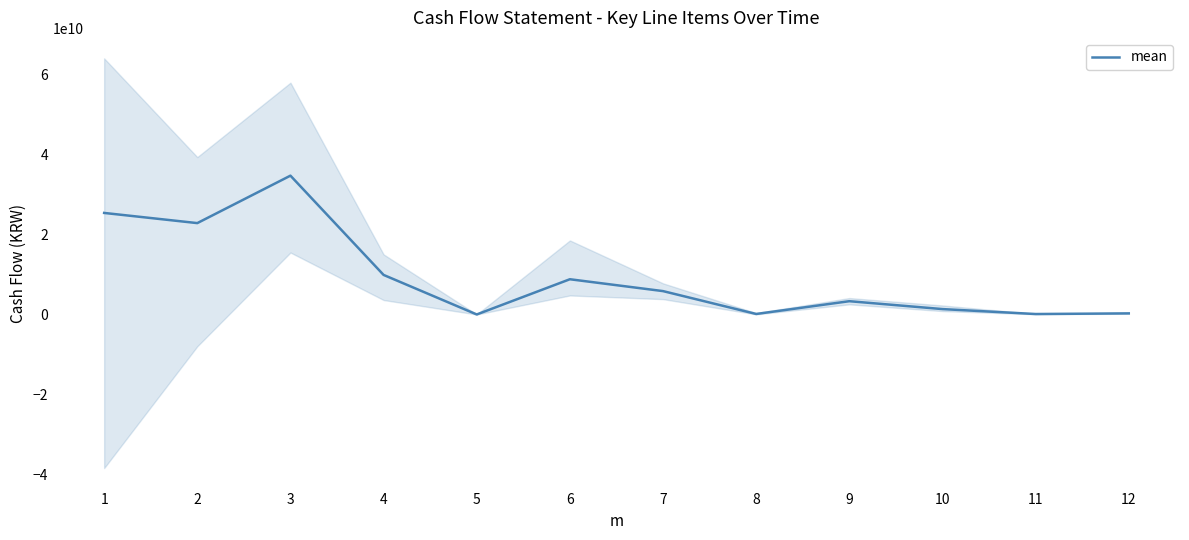

Reading left to right, what are all the values shown in this chart?

1=25399062340.8	2=22855013513.0	3=34722774124.5	4=9894078177.7	5=7326163.3	6=8813620282.0	7=5846704883.3	8=127806082.2	9=3322210114.5	10=1350397278.8	11=114339277.2	12=273741632.0